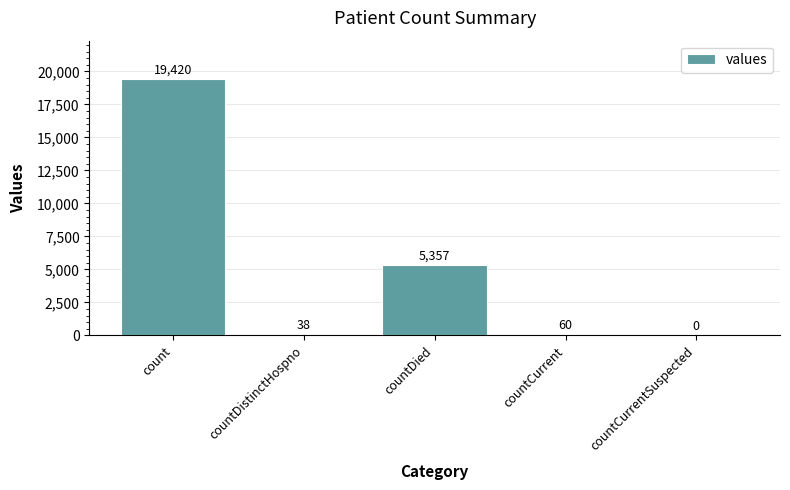

At which category does the chart reach its peak across all series?

count